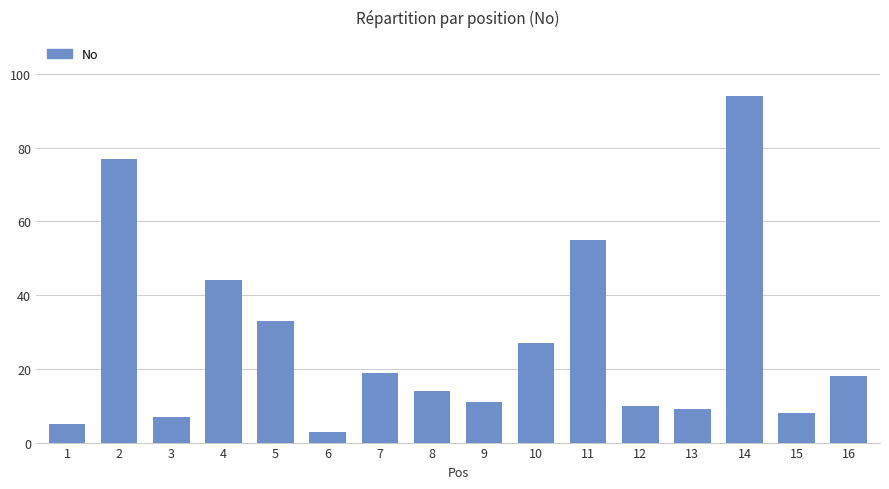

What is the ratio of the value at 15 to the value at 8?

0.6